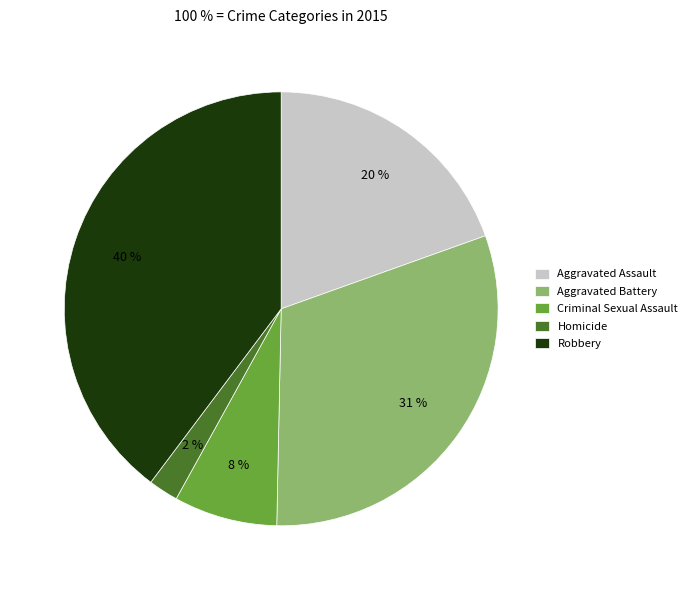

How many slices are in this pie chart?

5